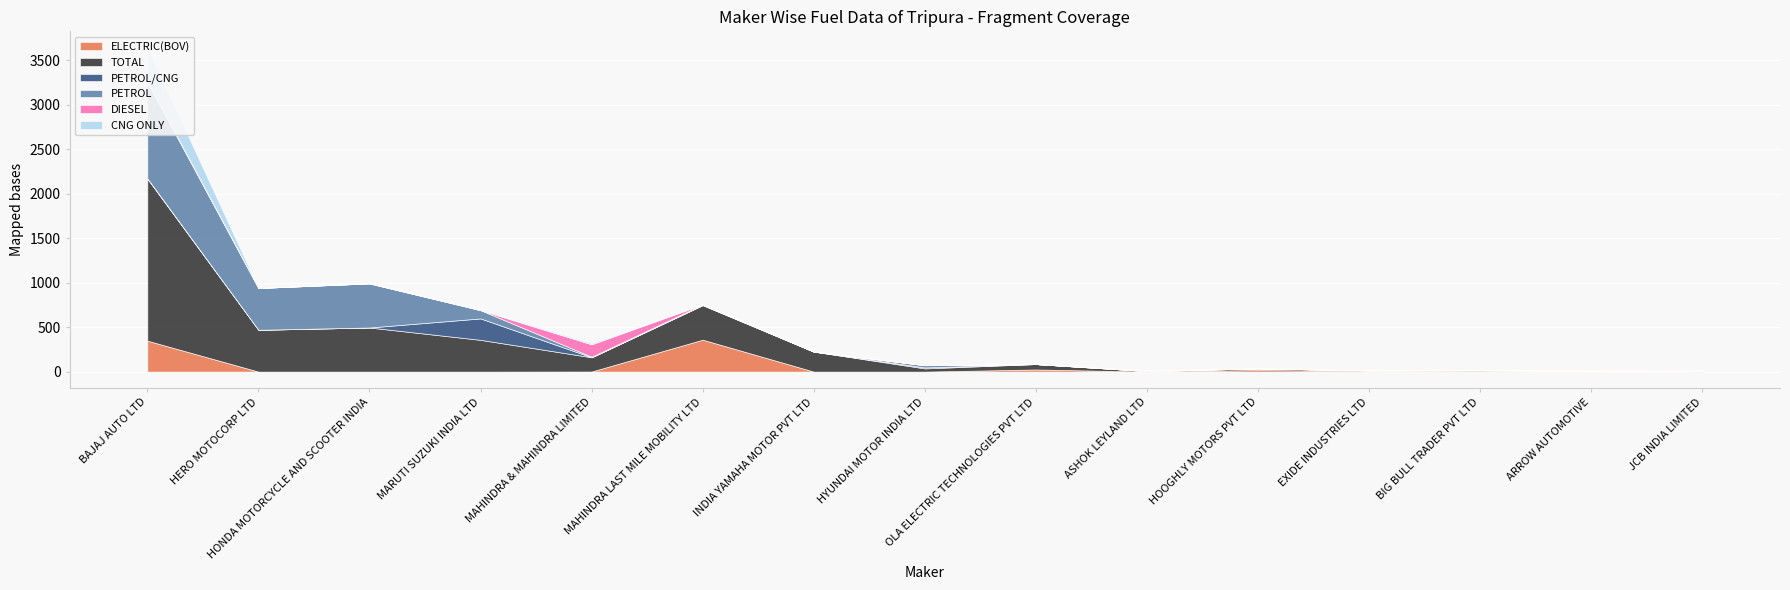

Where is the first local maximum for PETROL/CNG?

MARUTI SUZUKI INDIA LTD